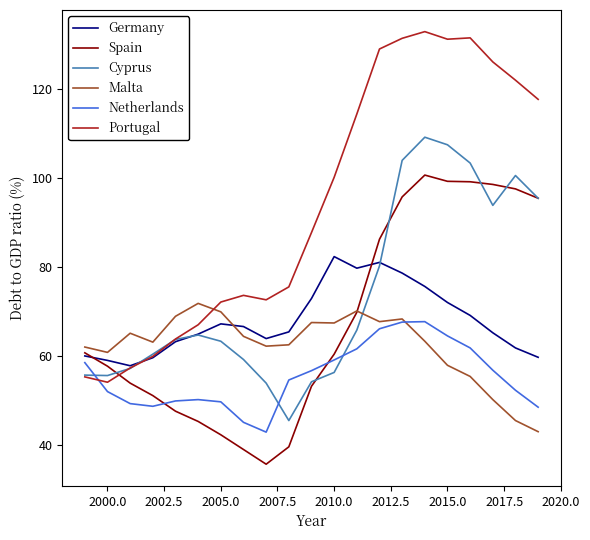

What is the maximum value shown in the chart?

132.9